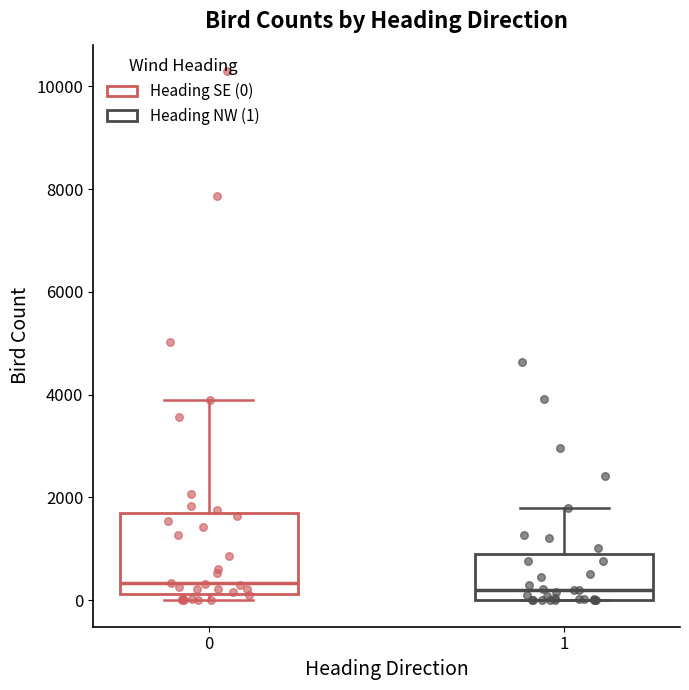

Reading left to right, read every box against the y-axis: the position of its median line, the range the box covers, and the ends of its whiskers. The values are not printed on the chart, so give them approximately, as read against the axis.

0: median 400, box 200 to 1600, whiskers 0 to 3800
1: median 200, box 0 to 800, whiskers 0 to 1800